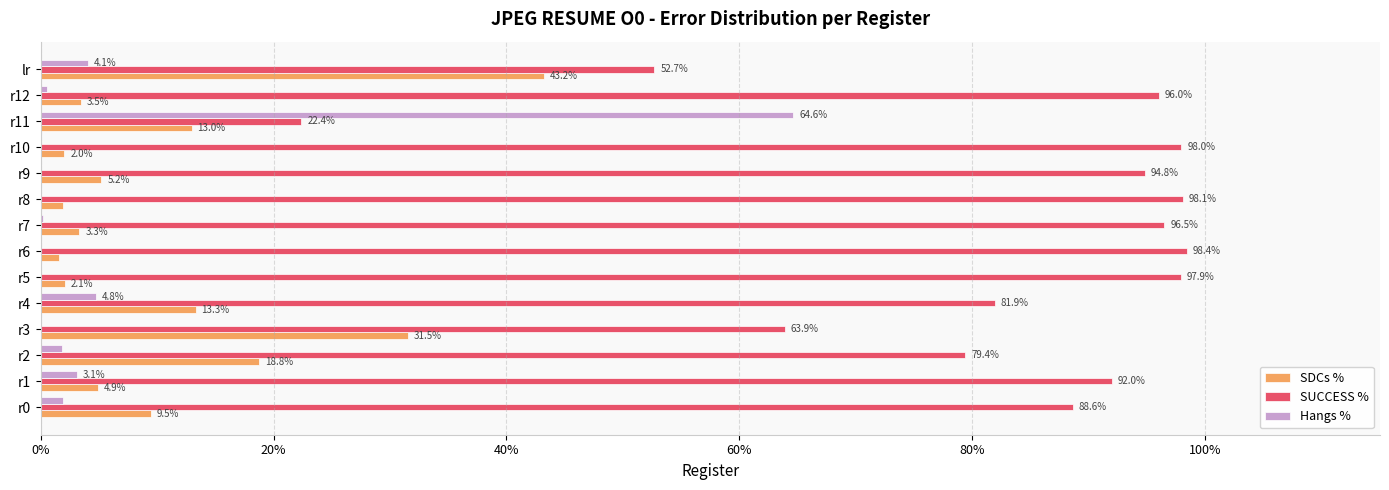

Between r5 and r7, which series saw the biggest shift?

SUCCESS %